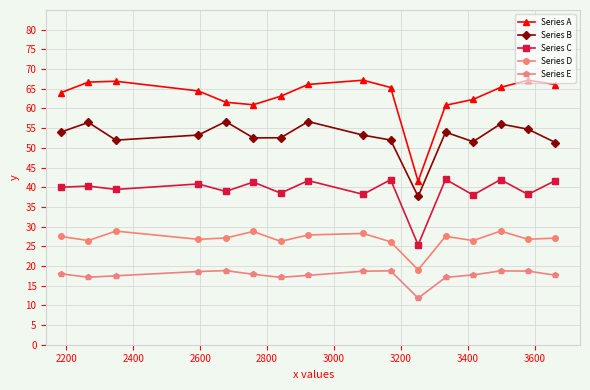

Rank the series by their average value, from lowest to highest.

Series E, Series D, Series C, Series B, Series A